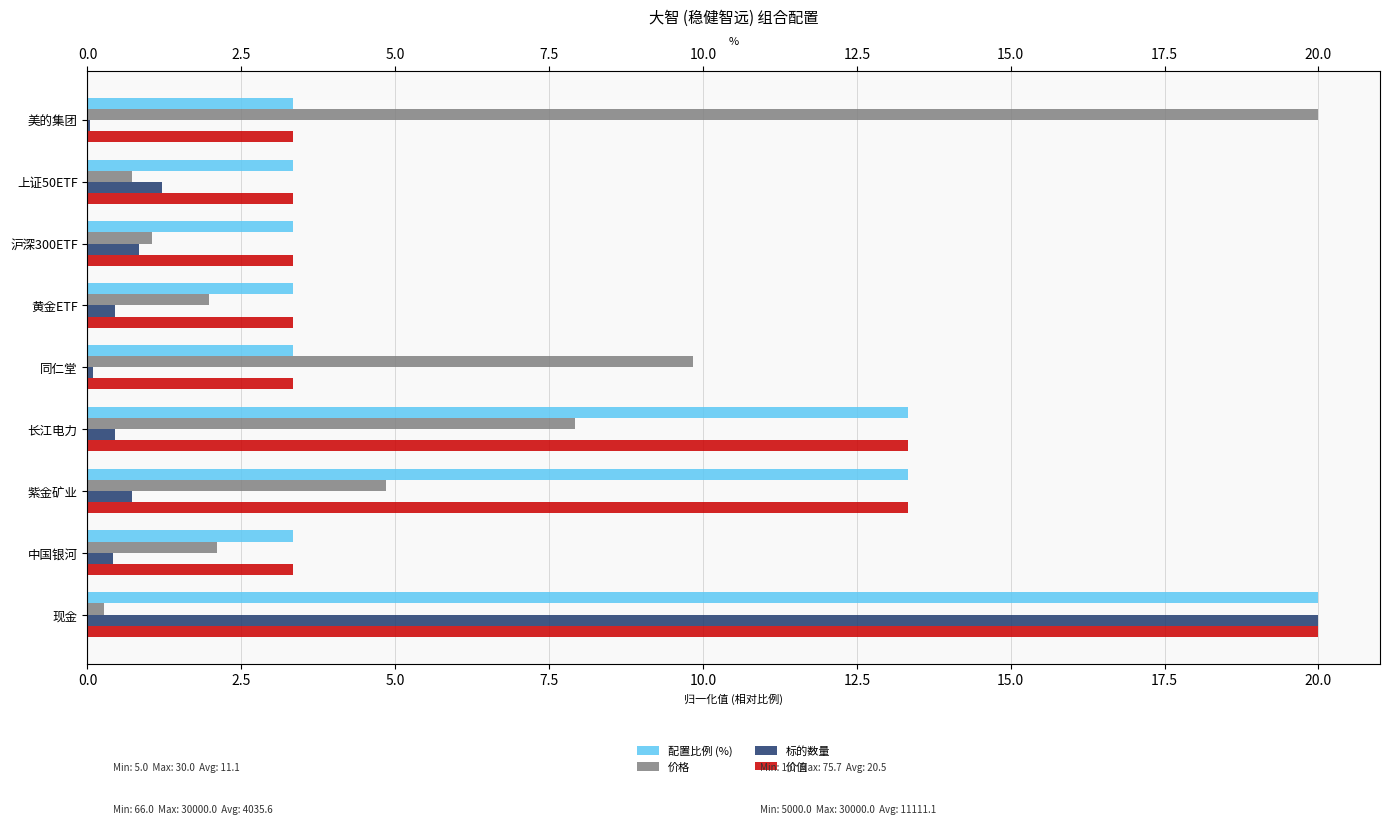

What is the lowest value of the 价值 series?

3.3